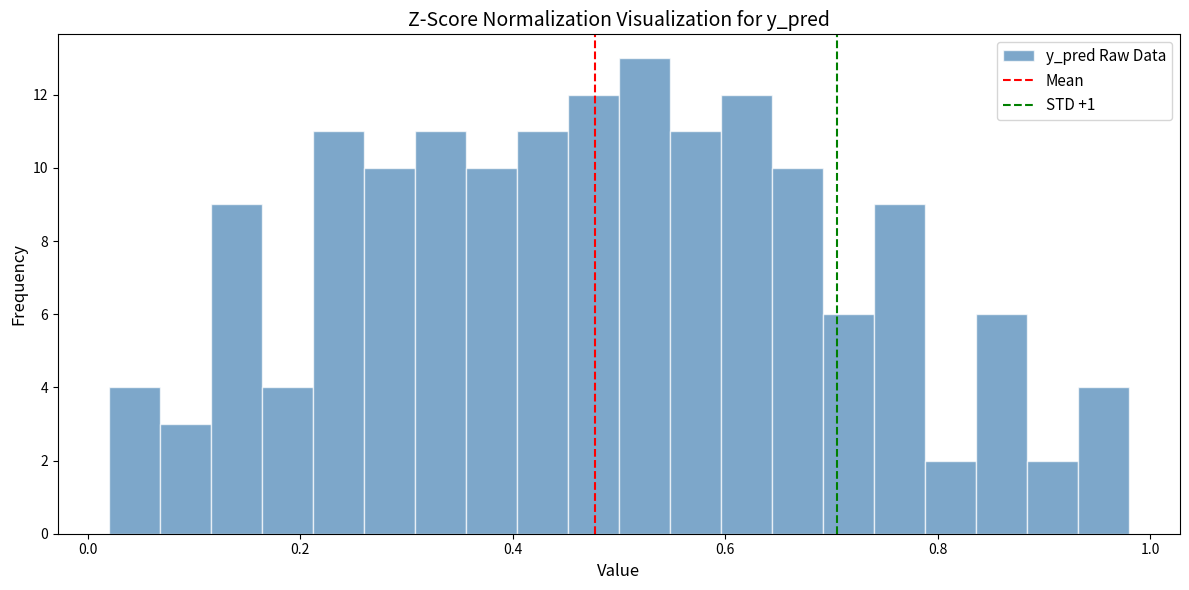

Read against the x-axis, roughly where is the centre of the tallest bar?

0.52